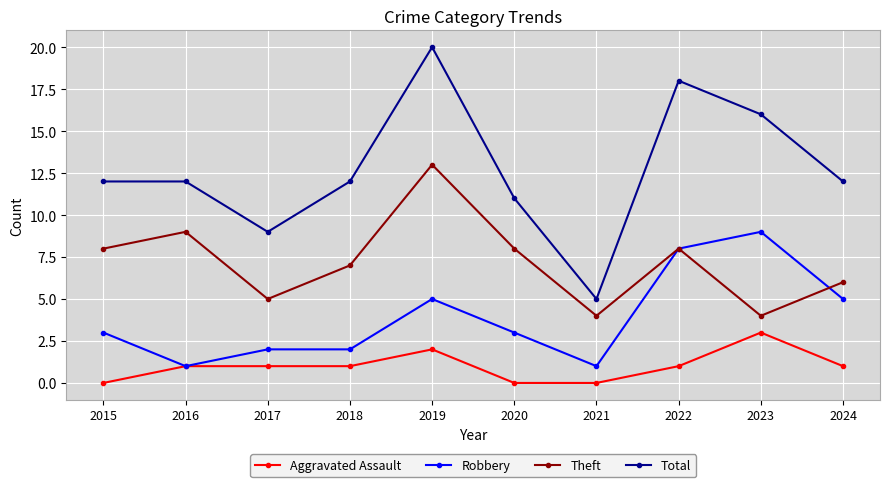

Which series has the largest total across all categories?

Total